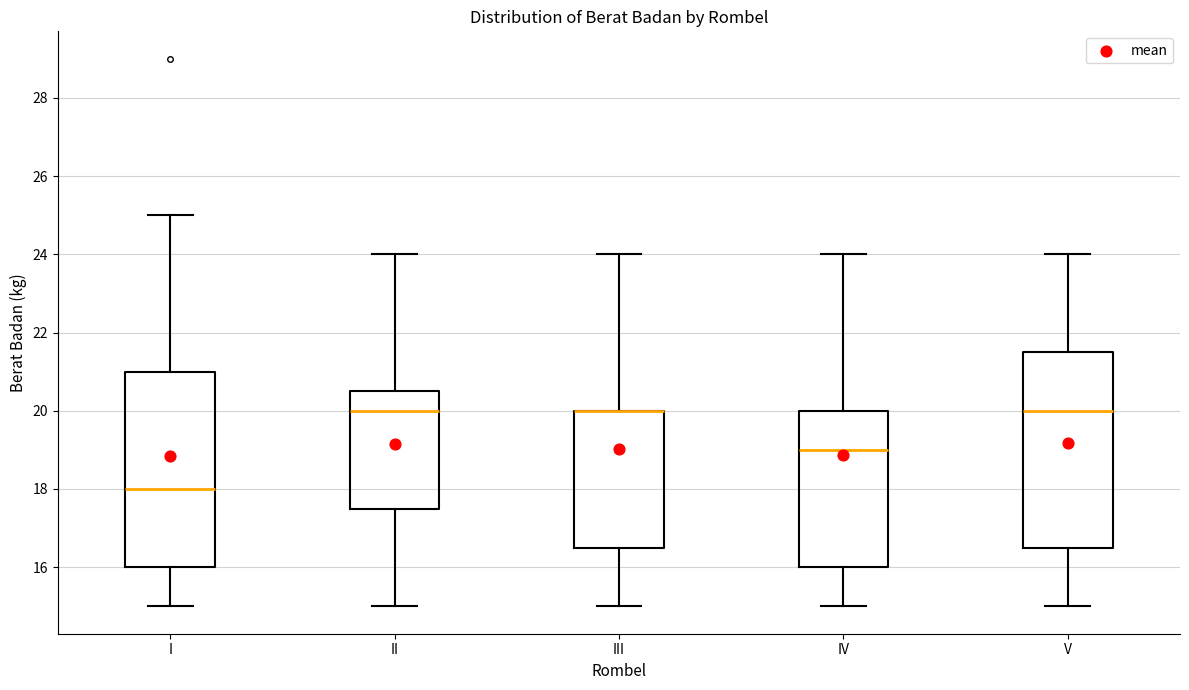

Reading left to right, transcribe this box plot: for each box, give where its median line is, the range the box spans, and where its two whiskers end, as read against the y-axis. The values are not printed on the chart, so give them approximately, as read against the axis.

I: median 18.0, box 16.0 to 21.0, whiskers 15.0 to 25.0
II: median 20.0, box 17.6 to 20.6, whiskers 15.0 to 24.0
III: median 20.0 (drawn on the box's upper edge), box 16.6 to 20.0, whiskers 15.0 to 24.0
IV: median 19.0, box 16.0 to 20.0, whiskers 15.0 to 24.0
V: median 20.0, box 16.6 to 21.6, whiskers 15.0 to 24.0